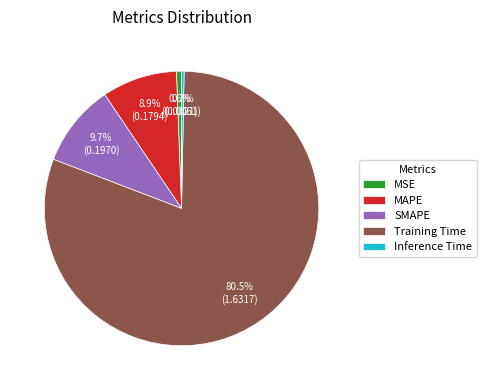

Which has a higher value, SMAPE or Training Time?

Training Time